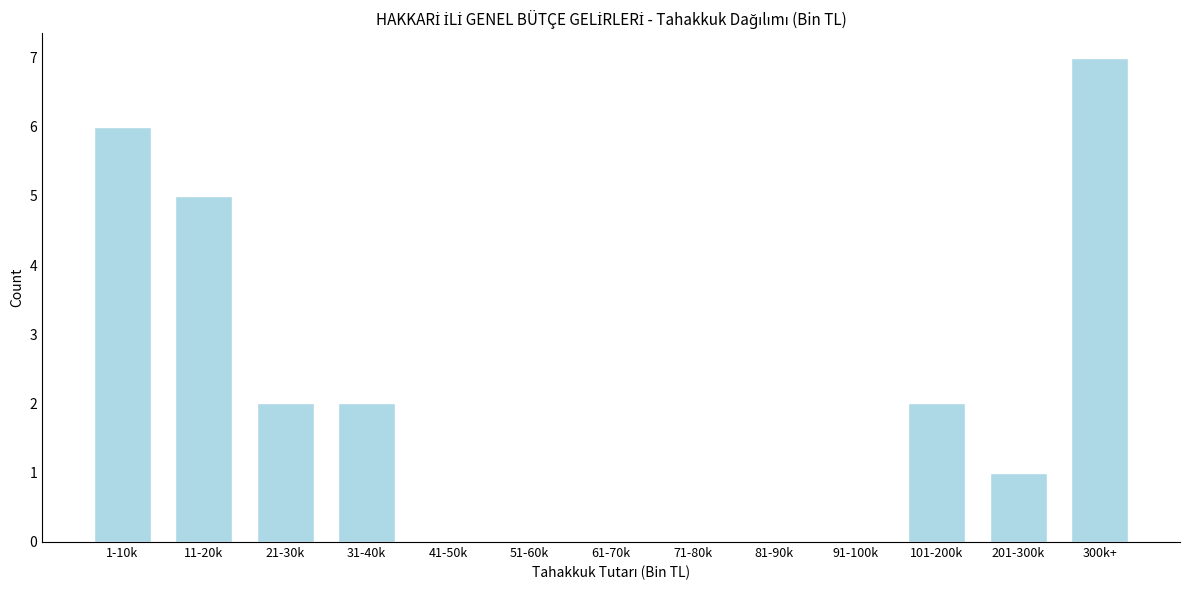

Reading right to left, list all the values displayed in this chart.

300k+=7	201-300k=1	101-200k=2	91-100k=0	81-90k=0	71-80k=0	61-70k=0	51-60k=0	41-50k=0	31-40k=2	21-30k=2	11-20k=5	1-10k=6